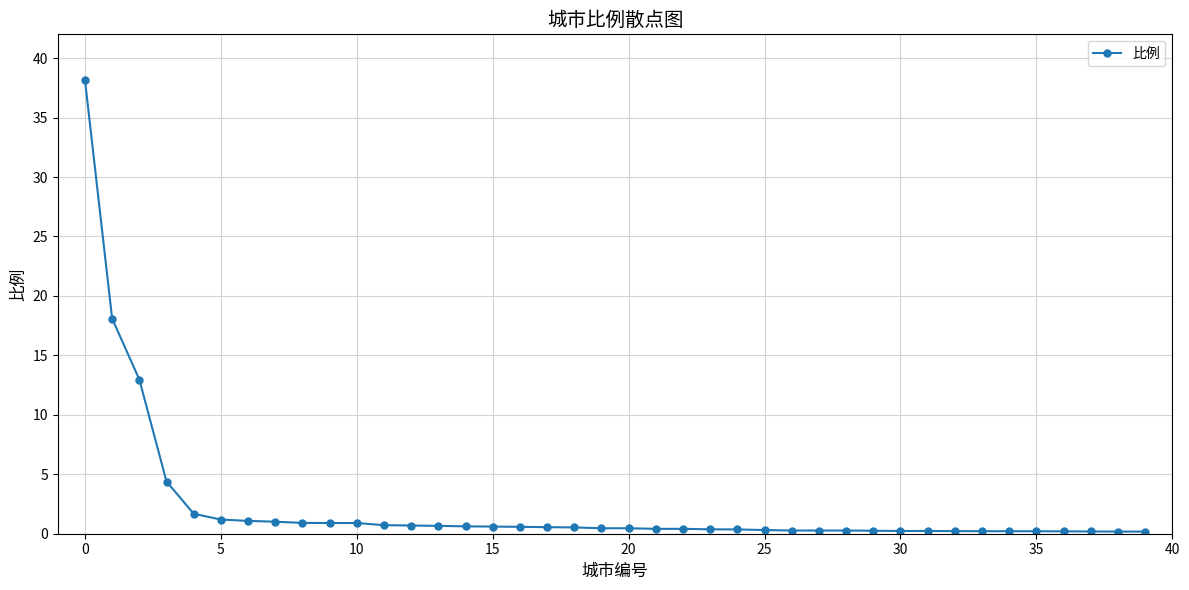

What is the difference between the second highest and second lowest values?

17.9